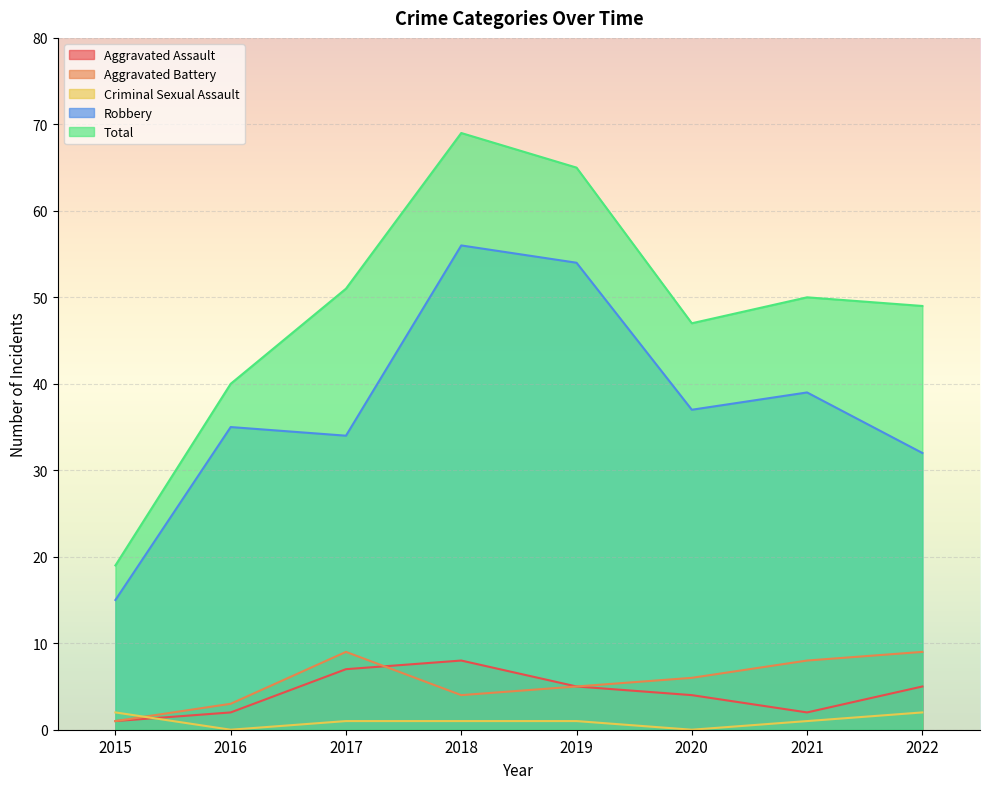

What is the spread (max minus min) of values at 2022?

47